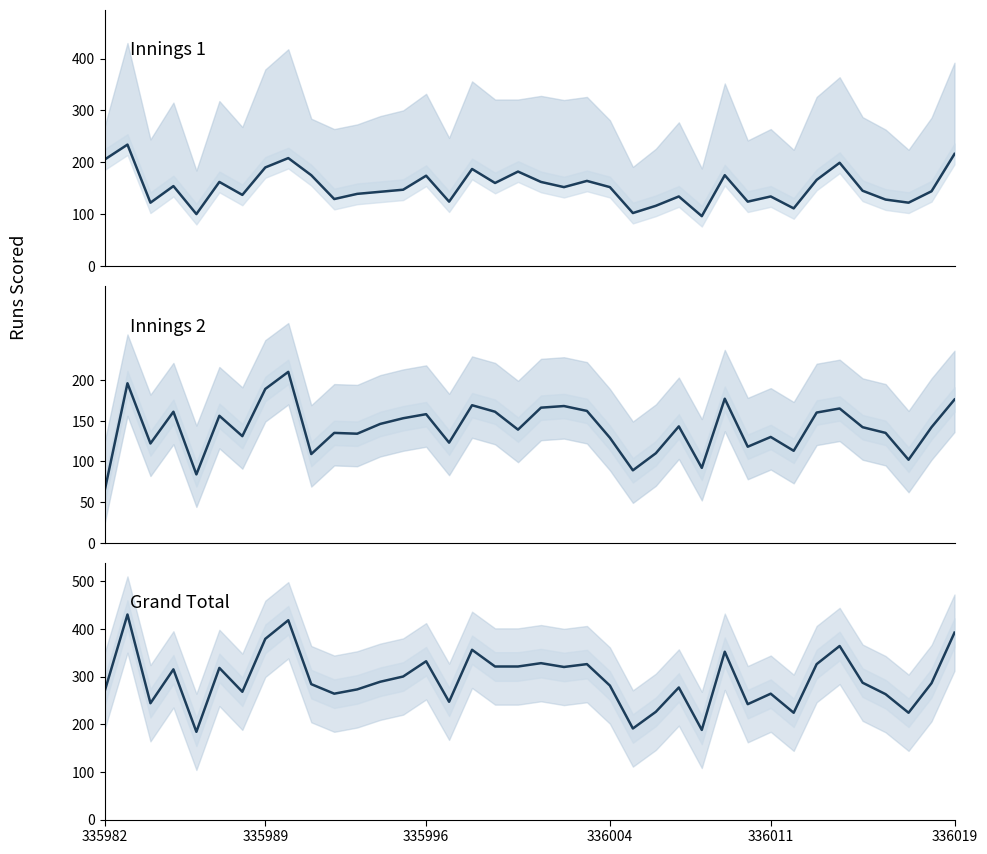

In Innings 1, how many points are lower than both neighbors (excluding endpoints)?

12